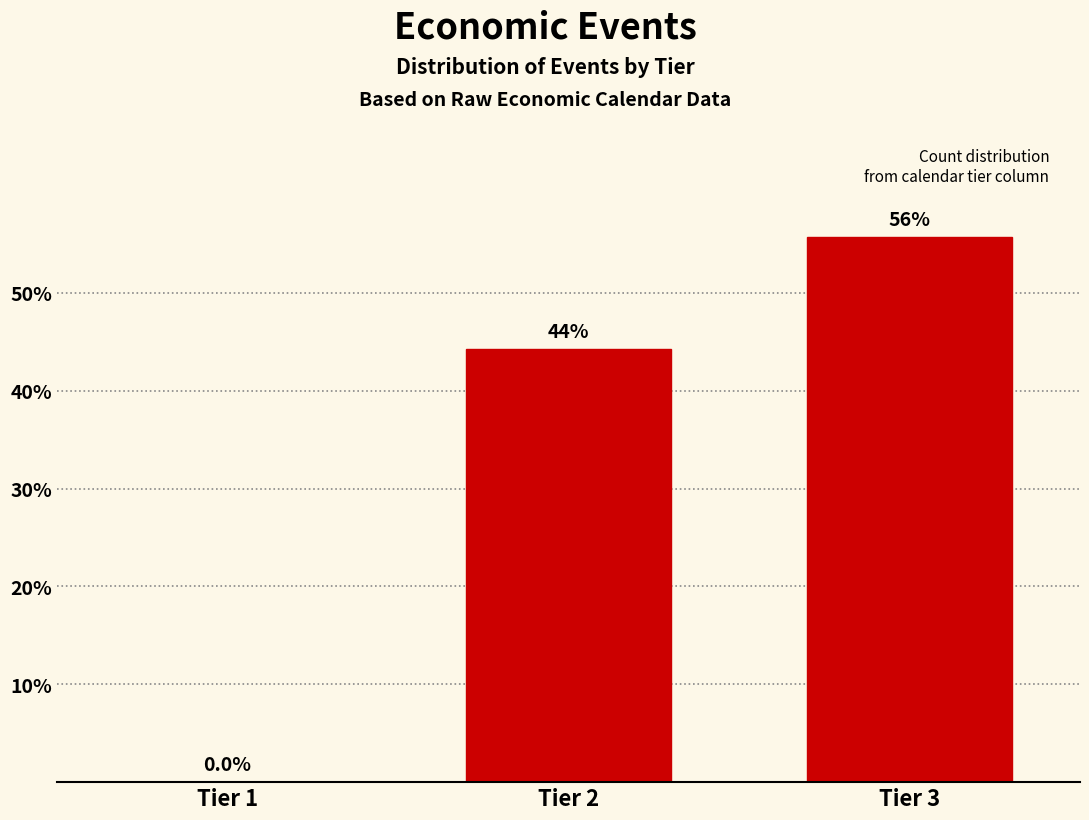

Are the bars horizontal?

No